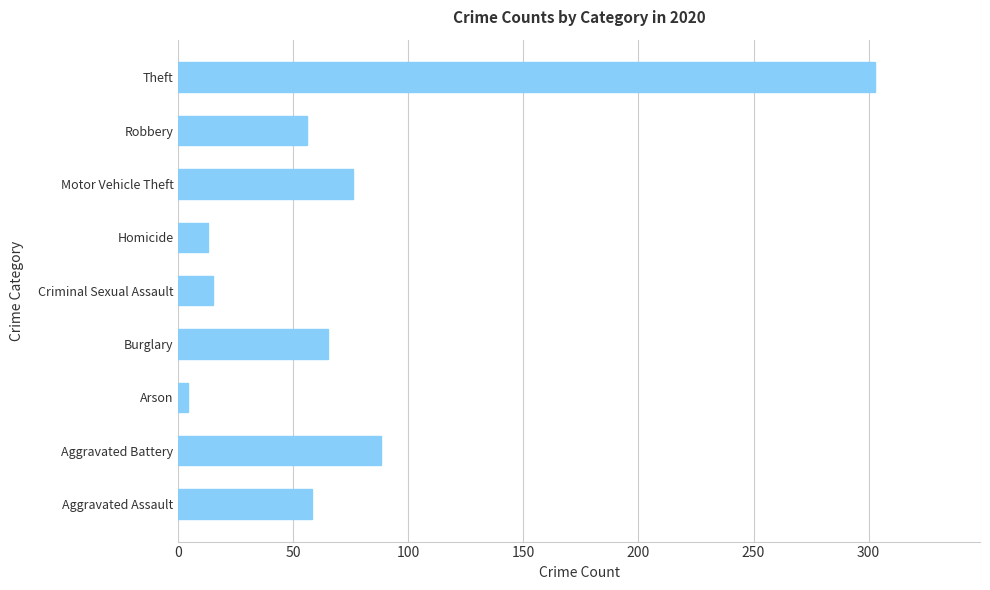

What is the average value?

75